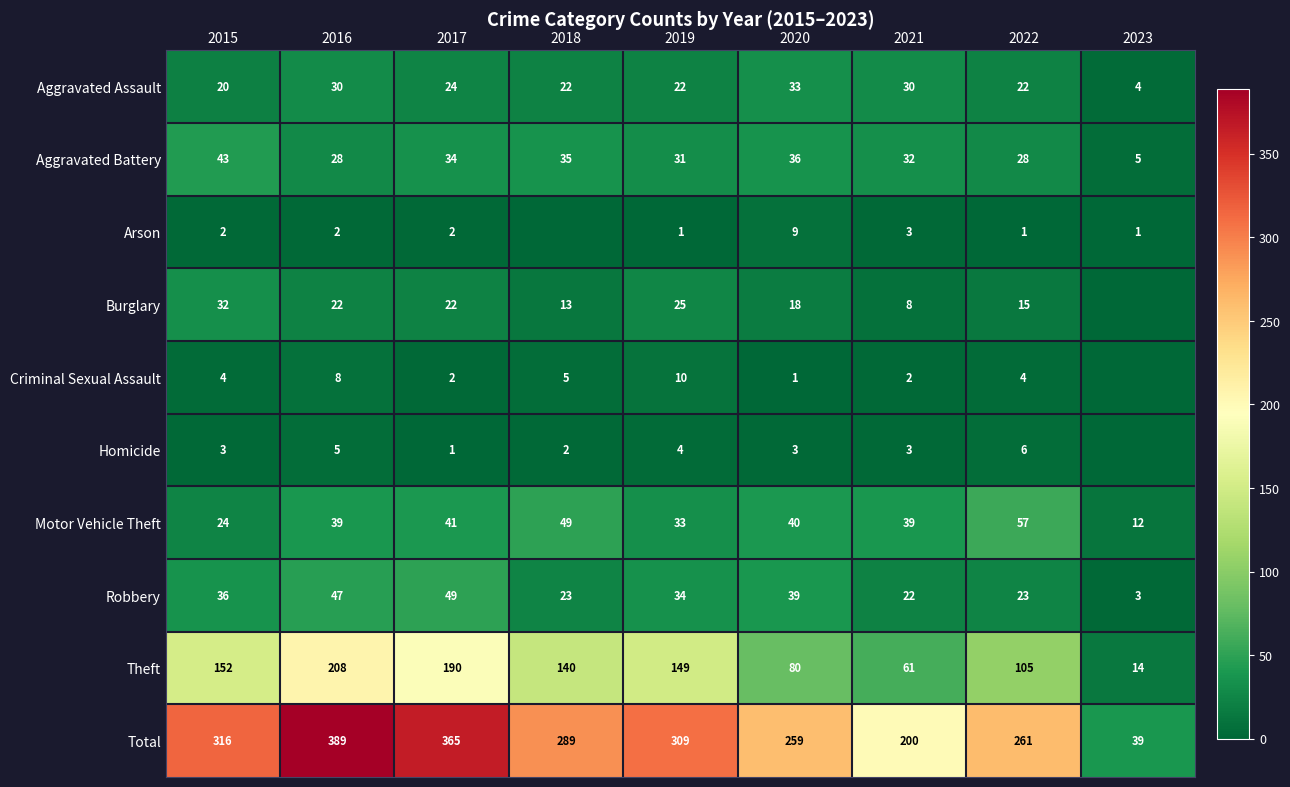

What is the greatest value displayed?

389